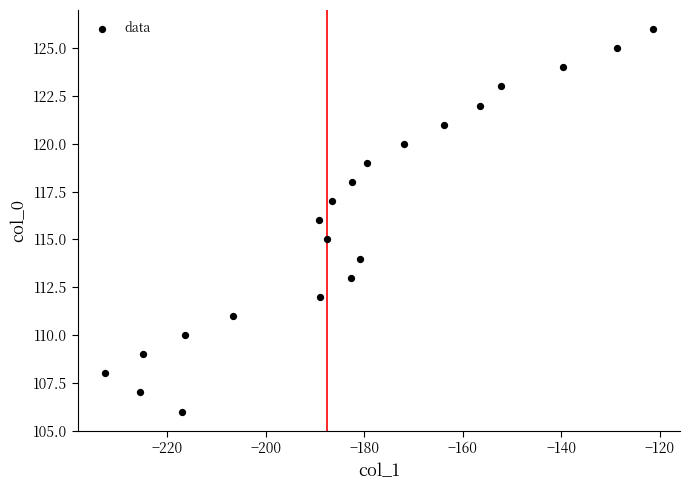

What is the range of Y values (max minus min)?

20